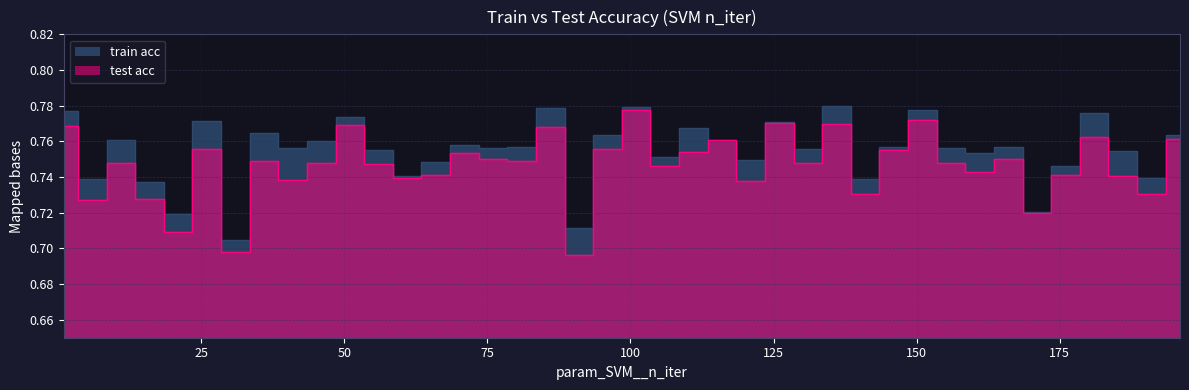

What is the value of the train acc point at the 26th from the left?

0.8